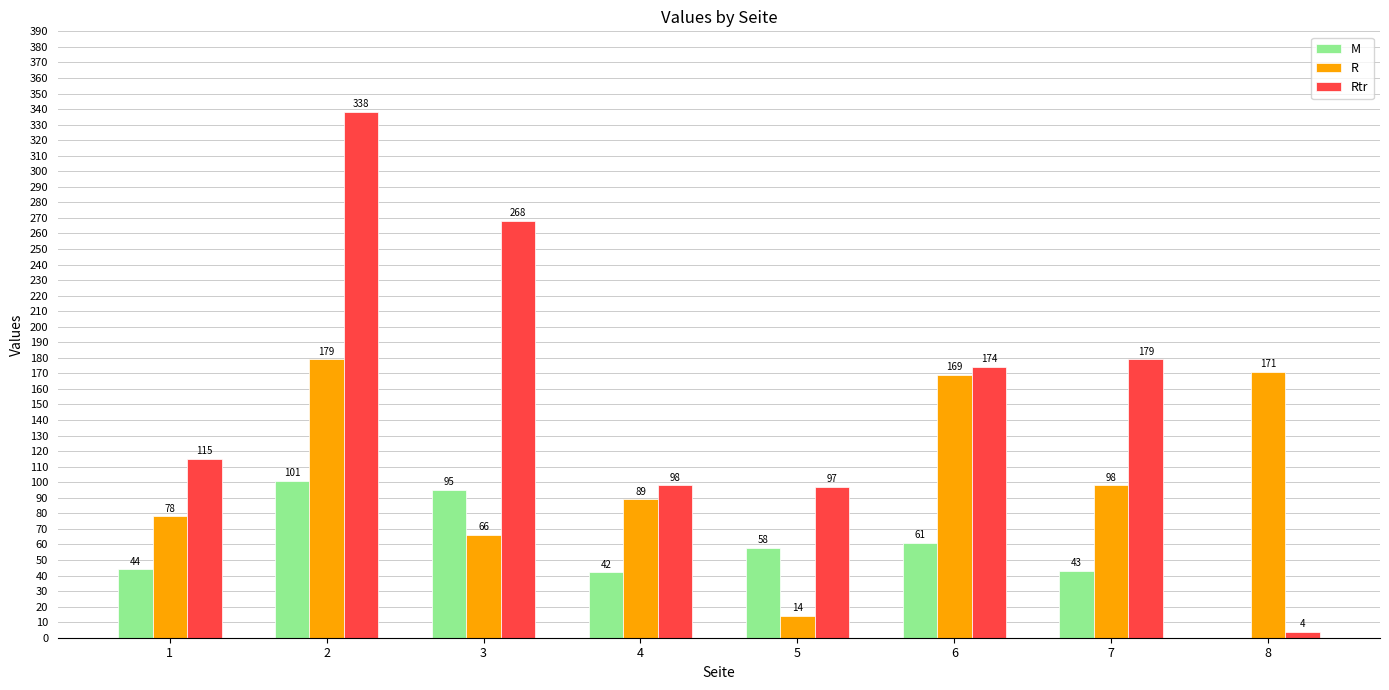

Which series changed the most between 6 and 8?

Rtr